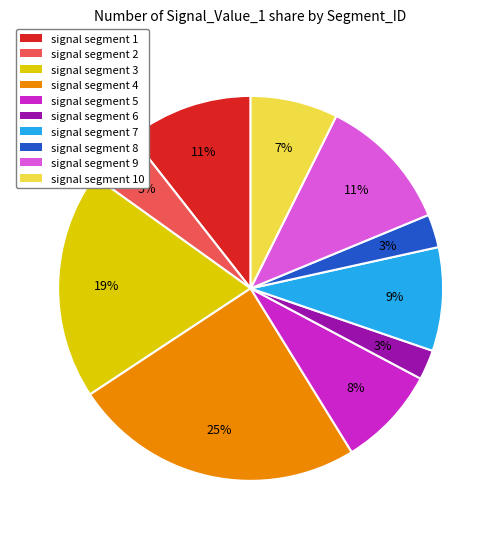

To the nearest percent, what is the average slice percentage?

10%